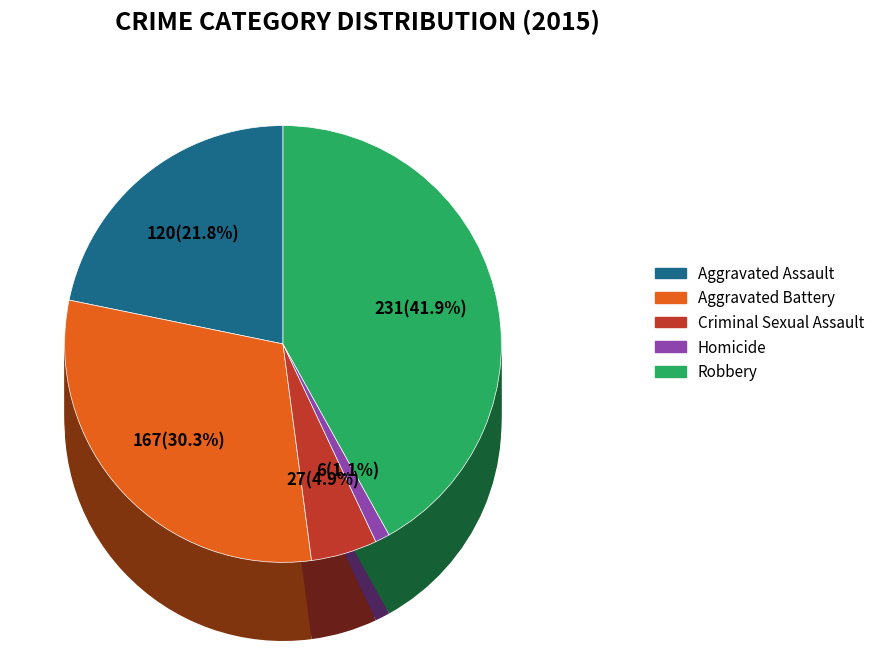

What percentage is the Robbery slice, to the nearest percent?

42%